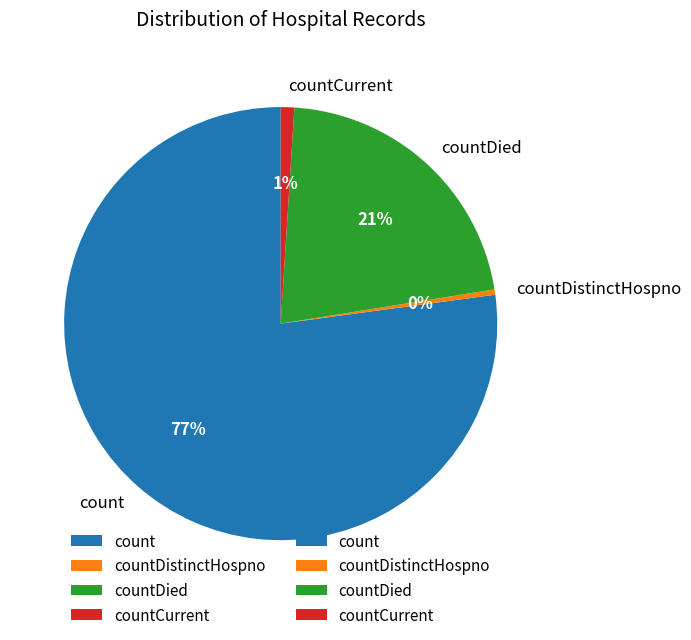

What is the largest slice in the pie chart?

count